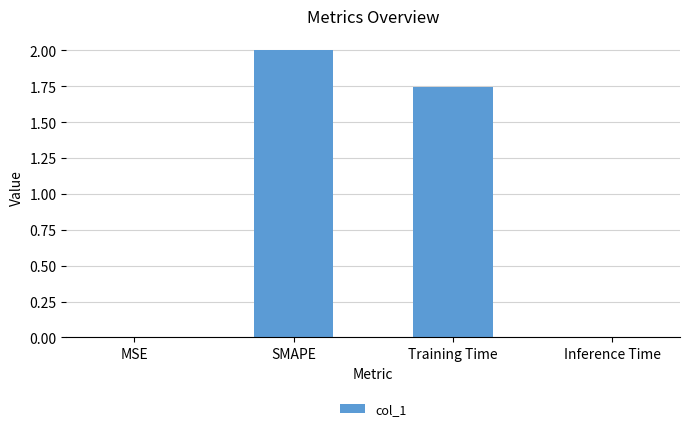

What is the sum of all values?

3.8